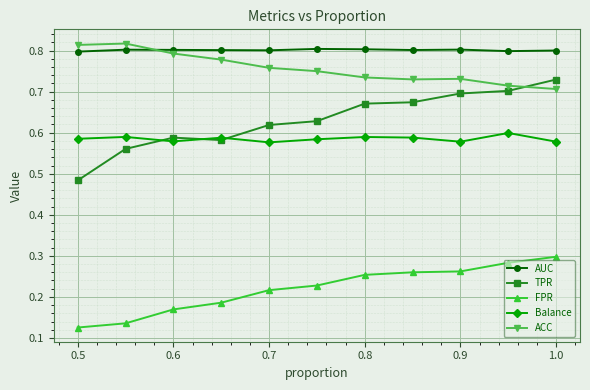

What are all the series names shown in the legend?

AUC, TPR, FPR, Balance, ACC